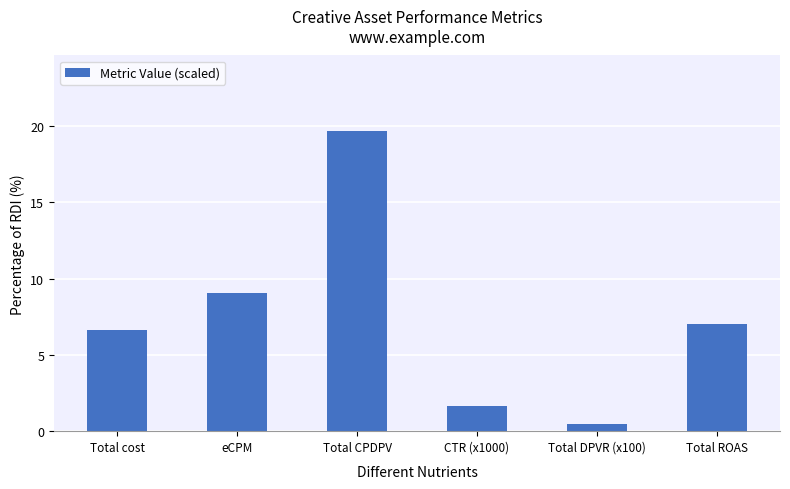

Approximately how many times larger is the value at eCPM compared to Total CPDPV?

0.5